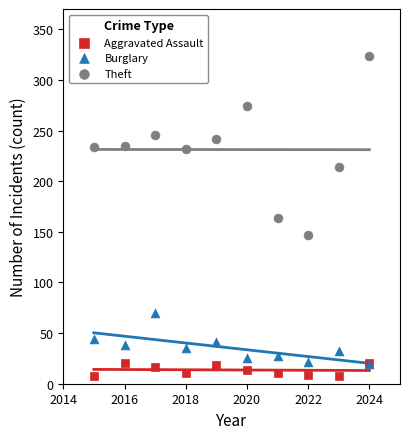

Which series has the widest spread of Y values?

Theft